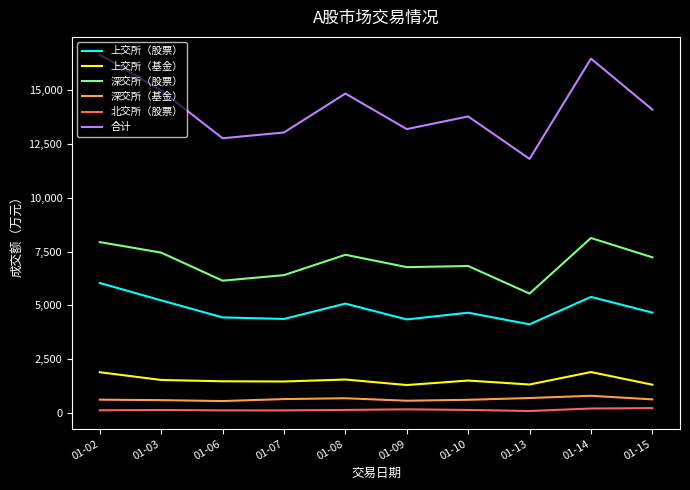

True or false: 北交所（股票） and 深交所（股票） intersect in this chart.

False